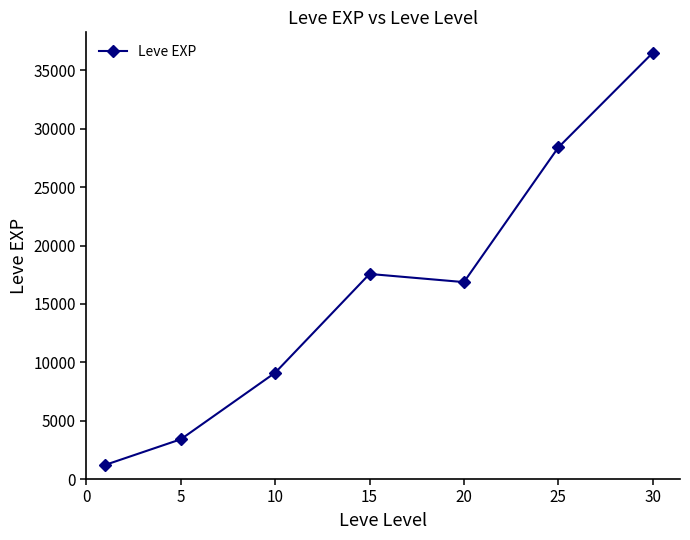

What is the average value?

16148.5